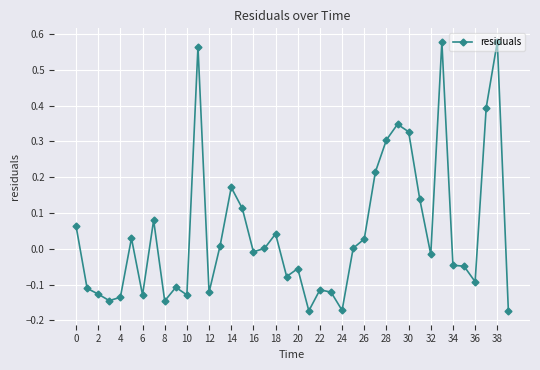

What is the difference between the maximum and second lowest values?

0.8